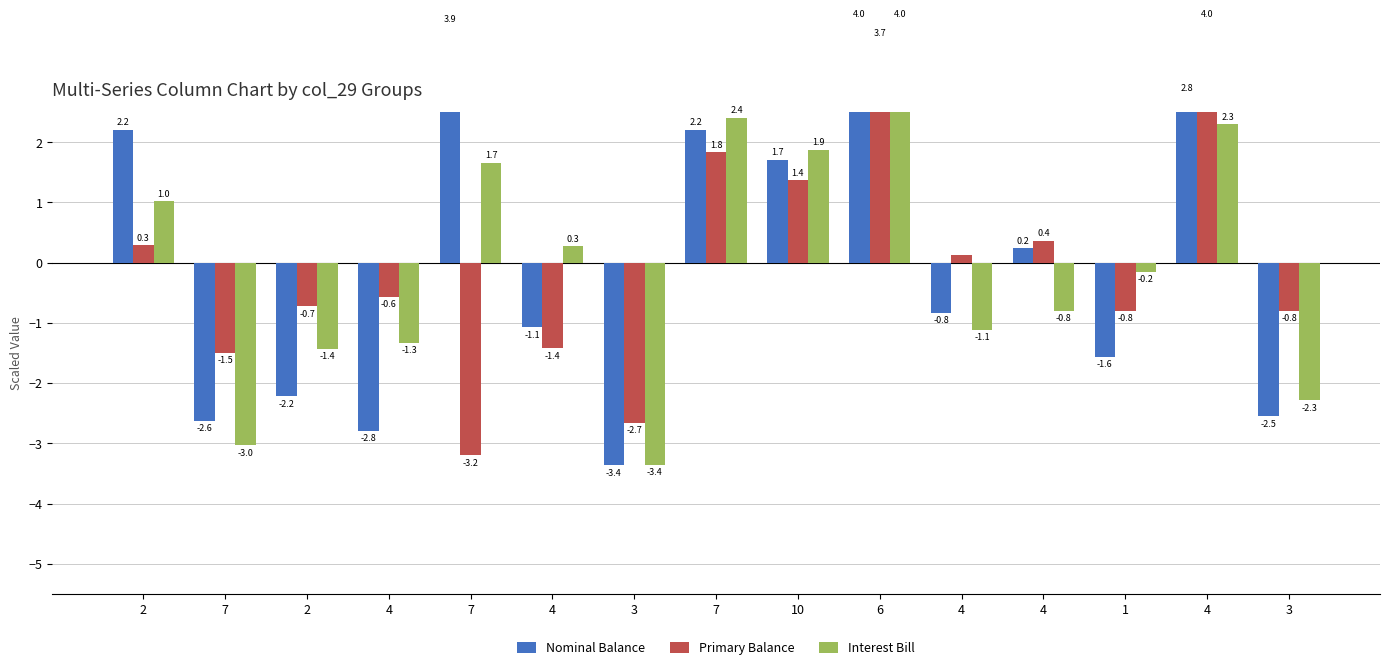

How many bars are there in each group?

3